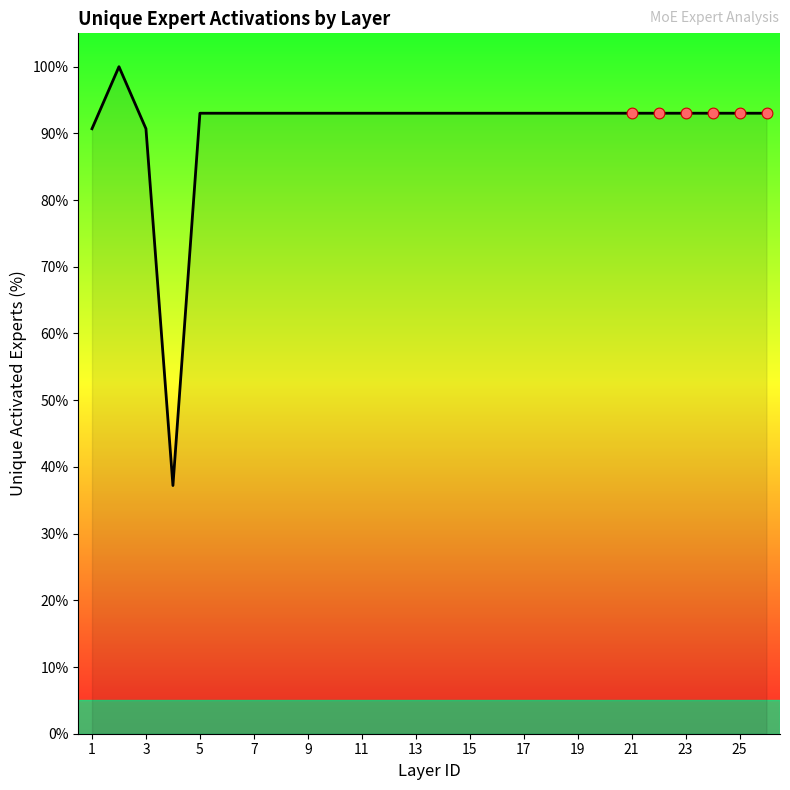

What is the smallest value displayed?

37.2